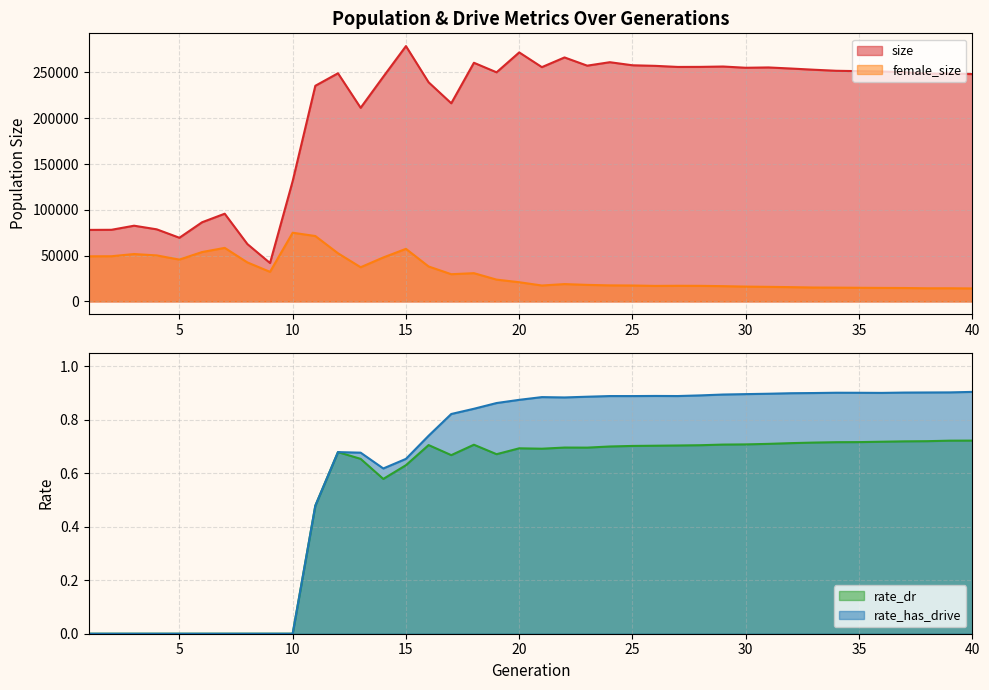

Reading right to left, extract all data points from this chart.

size: 40=248191.0	39=248719.0	38=248650.0	37=250223.0	36=251040.0	35=251397.0	34=251802.0	33=252953.0	32=254249.0	31=255442.0	30=255100.0	29=256450.0	28=256064.0	27=255995.0	26=257189.0	25=257806.0	24=261157.0	23=257396.0	22=266362.0	21=255786.0	20=271860.0	19=250129.0	18=260552.0	17=216313.0	16=239239.0	15=278745.0	14=245307.0	13=211377.0	12=249075.0	11=235424.0	10=131352.0	9=41890.0	8=62631.0	7=95743.0	6=86410.0	5=69491.0	4=78691.0	3=82650.0	2=78186.0	1=78070.0
female_size: 40=14150.0	39=14347.0	38=14329.0	37=14626.0	36=14721.0	35=14872.0	34=15034.0	33=15159.0	32=15572.0	31=15898.0	30=16165.0	29=16648.0	28=16982.0	27=17054.0	26=16922.0	25=17365.0	24=17491.0	23=18031.0	22=18901.0	21=17363.0	20=20939.0	19=23781.0	18=30826.0	17=29688.0	16=38127.0	15=57369.0	14=47965.0	13=37309.0	12=52553.0	11=71383.0	10=74982.0	9=32266.0	8=42574.0	7=58434.0	6=53890.0	5=45650.0	4=50204.0	3=51713.0	2=49306.0	1=49228.0
rate_dr: 40=0.7	39=0.7	38=0.7	37=0.7	36=0.7	35=0.7	34=0.7	33=0.7	32=0.7	31=0.7	30=0.7	29=0.7	28=0.7	27=0.7	26=0.7	25=0.7	24=0.7	23=0.7	22=0.7	21=0.7	20=0.7	19=0.7	18=0.7	17=0.7	16=0.7	15=0.6	14=0.6	13=0.7	12=0.7	11=0.5	10=0.0	9=0.0	8=0.0	7=0.0	6=0.0	5=0.0	4=0.0	3=0.0	2=0.0	1=0.0
rate_has_drive: 40=0.9	39=0.9	38=0.9	37=0.9	36=0.9	35=0.9	34=0.9	33=0.9	32=0.9	31=0.9	30=0.9	29=0.9	28=0.9	27=0.9	26=0.9	25=0.9	24=0.9	23=0.9	22=0.9	21=0.9	20=0.9	19=0.9	18=0.8	17=0.8	16=0.7	15=0.7	14=0.6	13=0.7	12=0.7	11=0.5	10=0.0	9=0.0	8=0.0	7=0.0	6=0.0	5=0.0	4=0.0	3=0.0	2=0.0	1=0.0